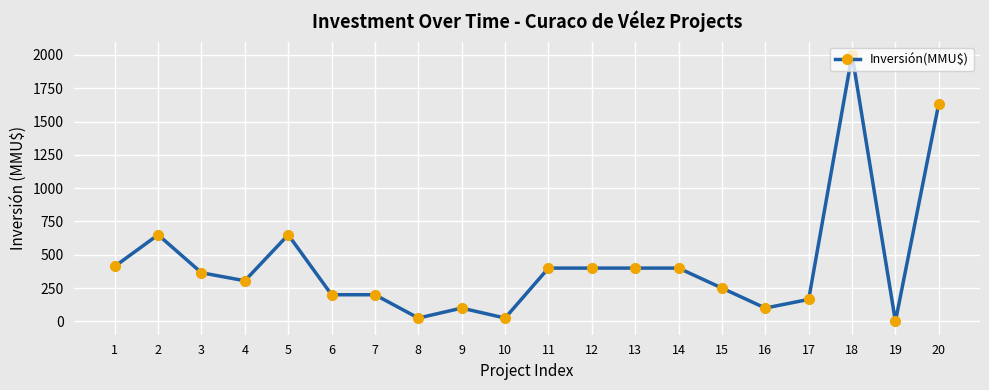

How many data points does each series have?

20